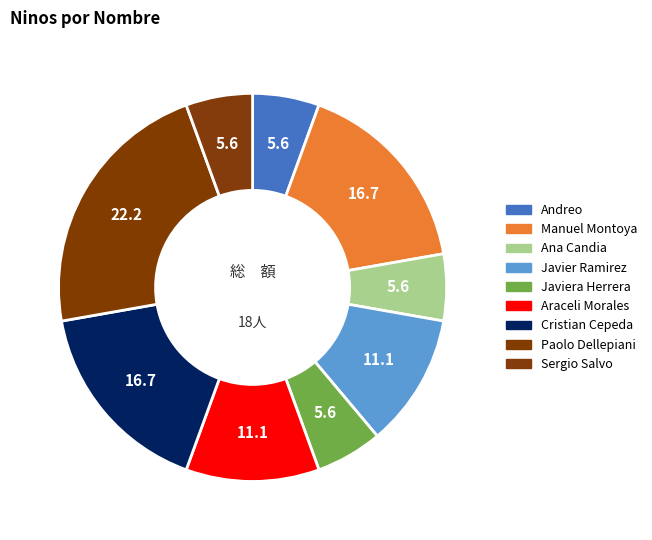

Count the number of slices in the pie.

9